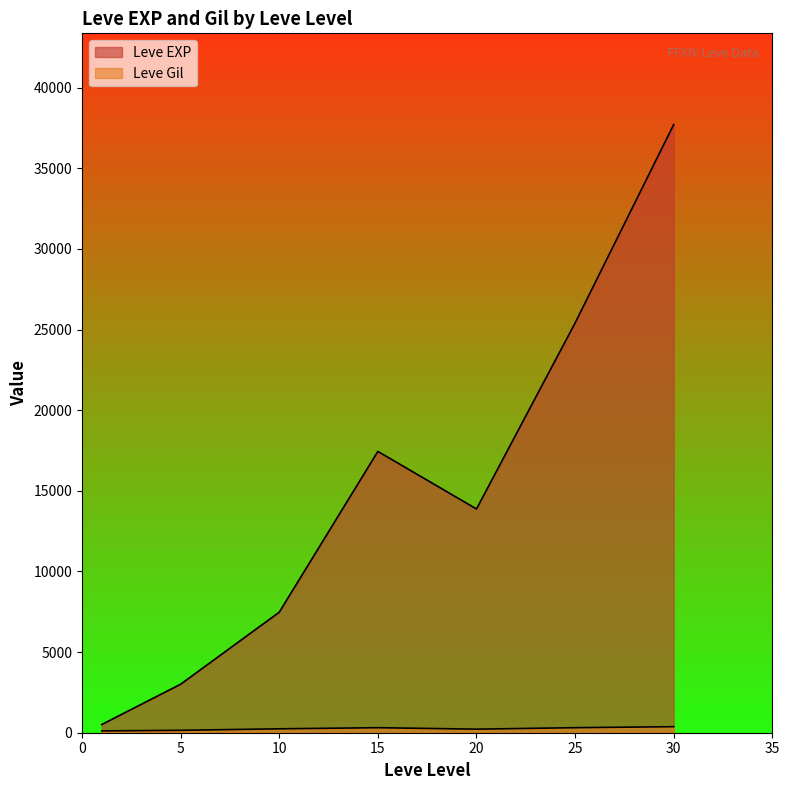

What is the total value across all series at 25?

25546